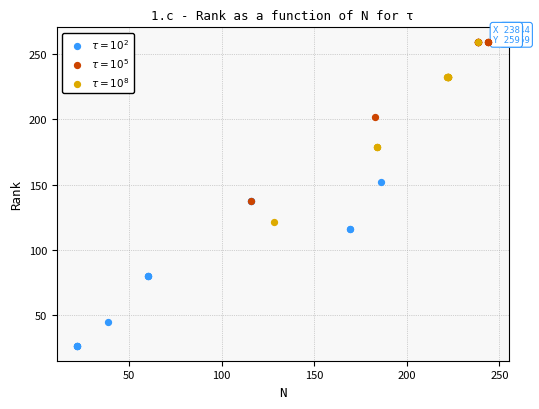

Which series contains the lowest Y value?

$\tau = 10^2$